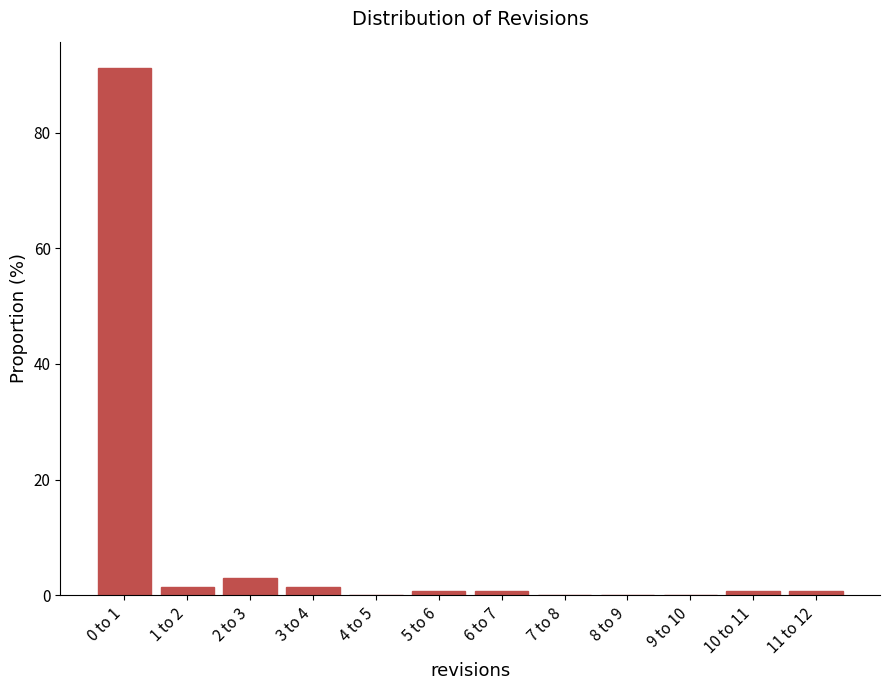

Reading left to right, what are all the values shown in this chart?

0 to 1=91.2	1 to 2=1.5	2 to 3=2.9	3 to 4=1.5	4 to 5=0.0	5 to 6=0.7	6 to 7=0.7	7 to 8=0.0	8 to 9=0.0	9 to 10=0.0	10 to 11=0.7	11 to 12=0.7